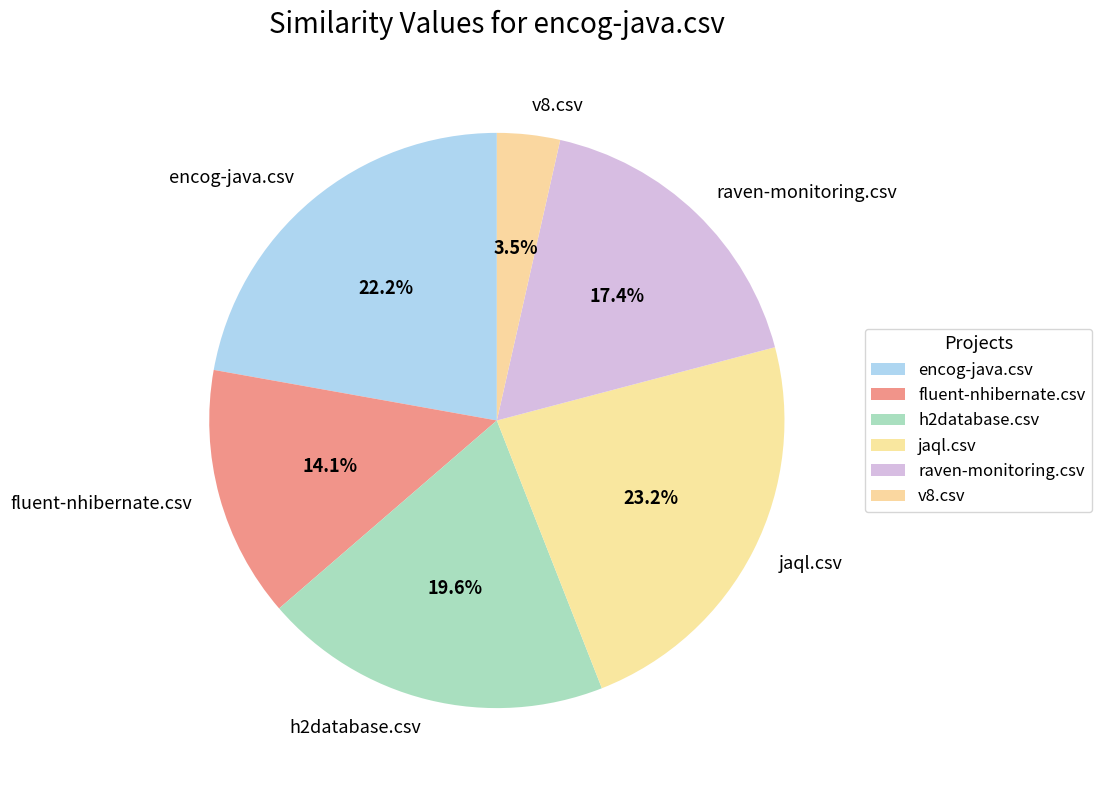

Which category has the smallest portion of the pie?

v8.csv